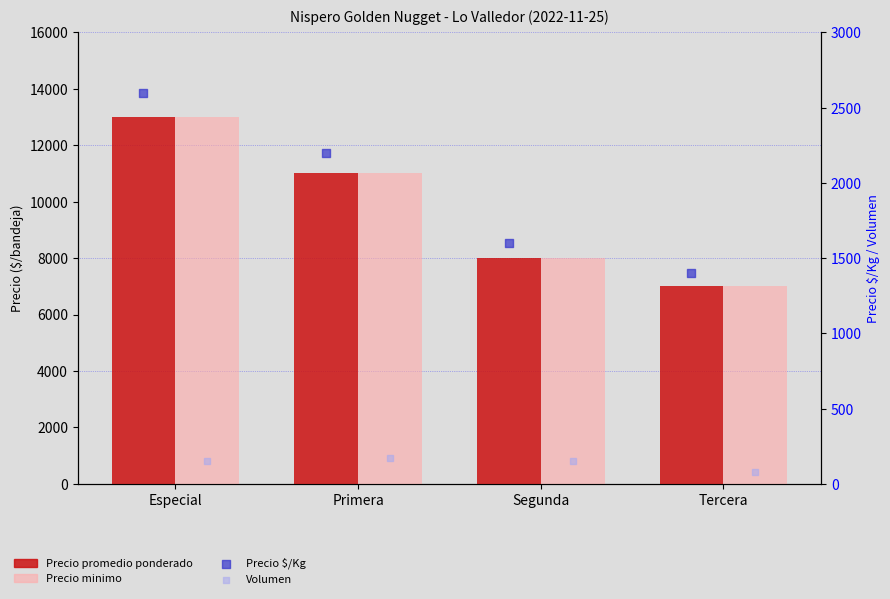

Which series has the largest Y range (max minus min)?

Precio promedio ponderado